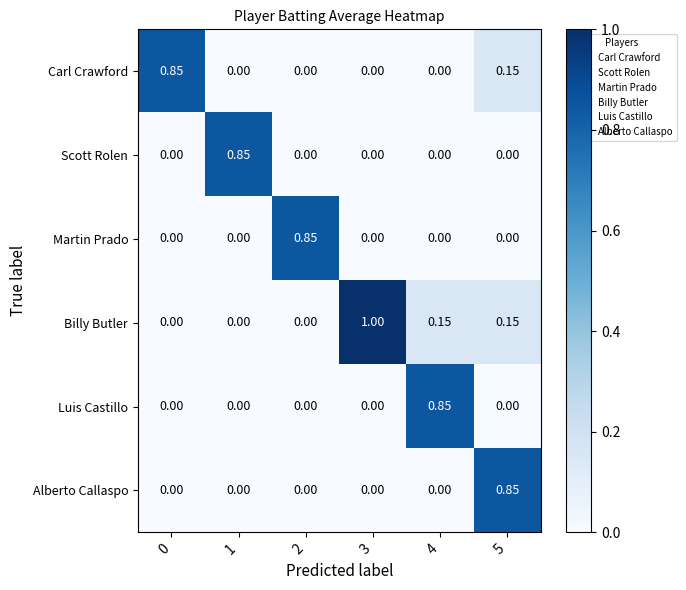

How many distinct data groups are displayed?

6